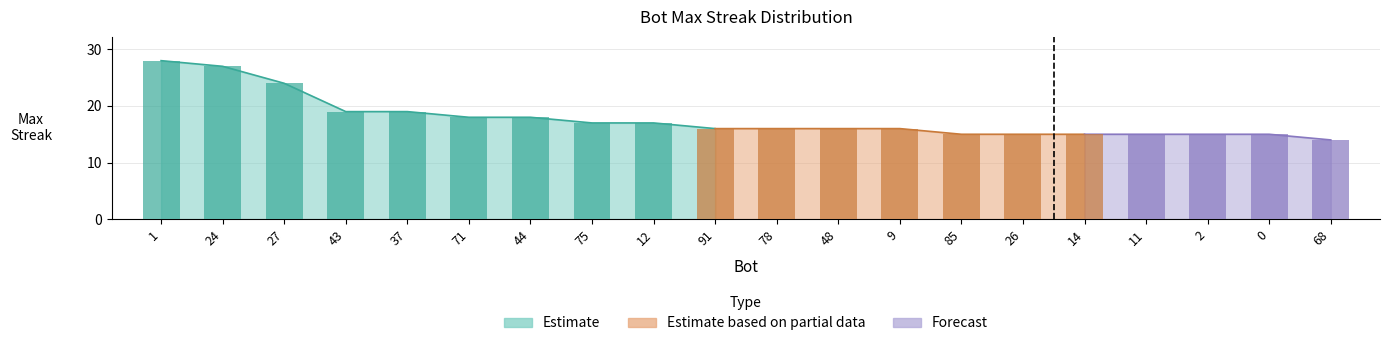

What is the label of the 10th bar from the right?

78